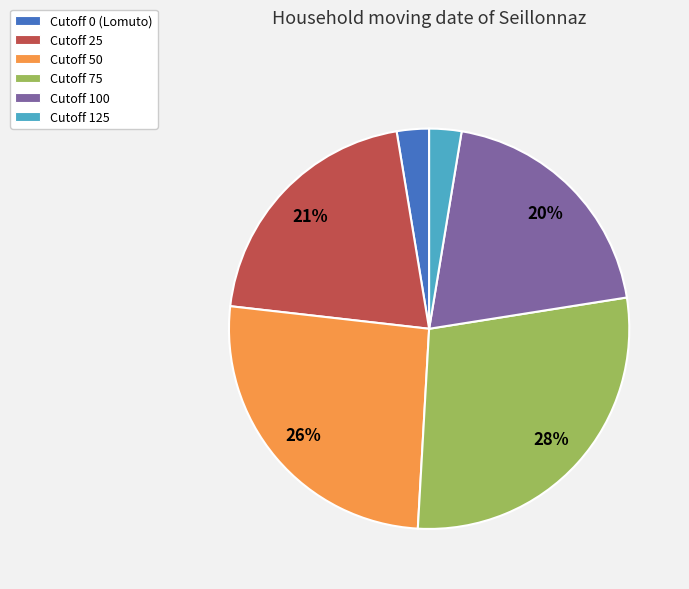

Is there a majority slice in this chart?

No